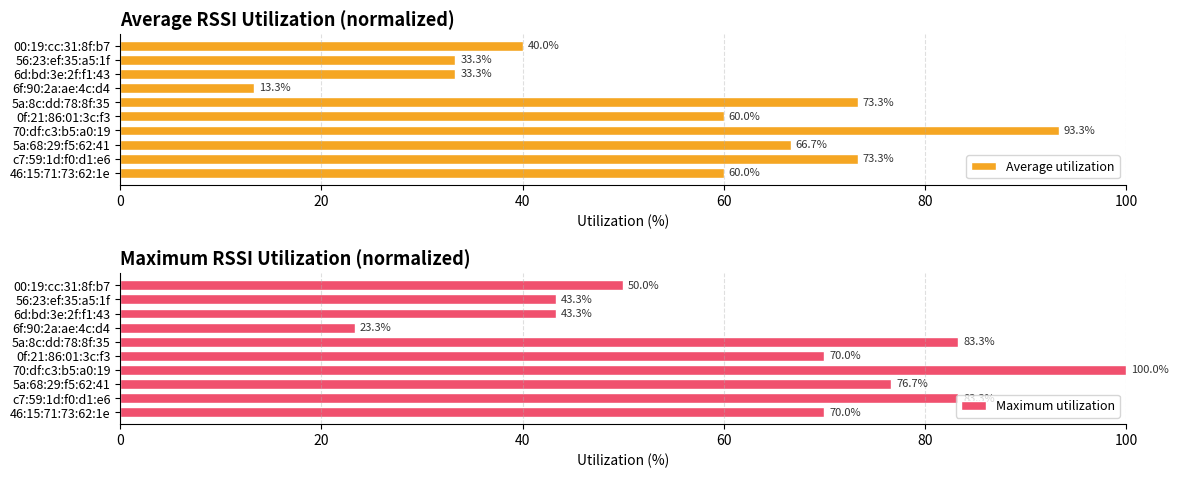

True or false: Average utilization has a value of 100.1 at 5a:68:29:f5:62:41.

False